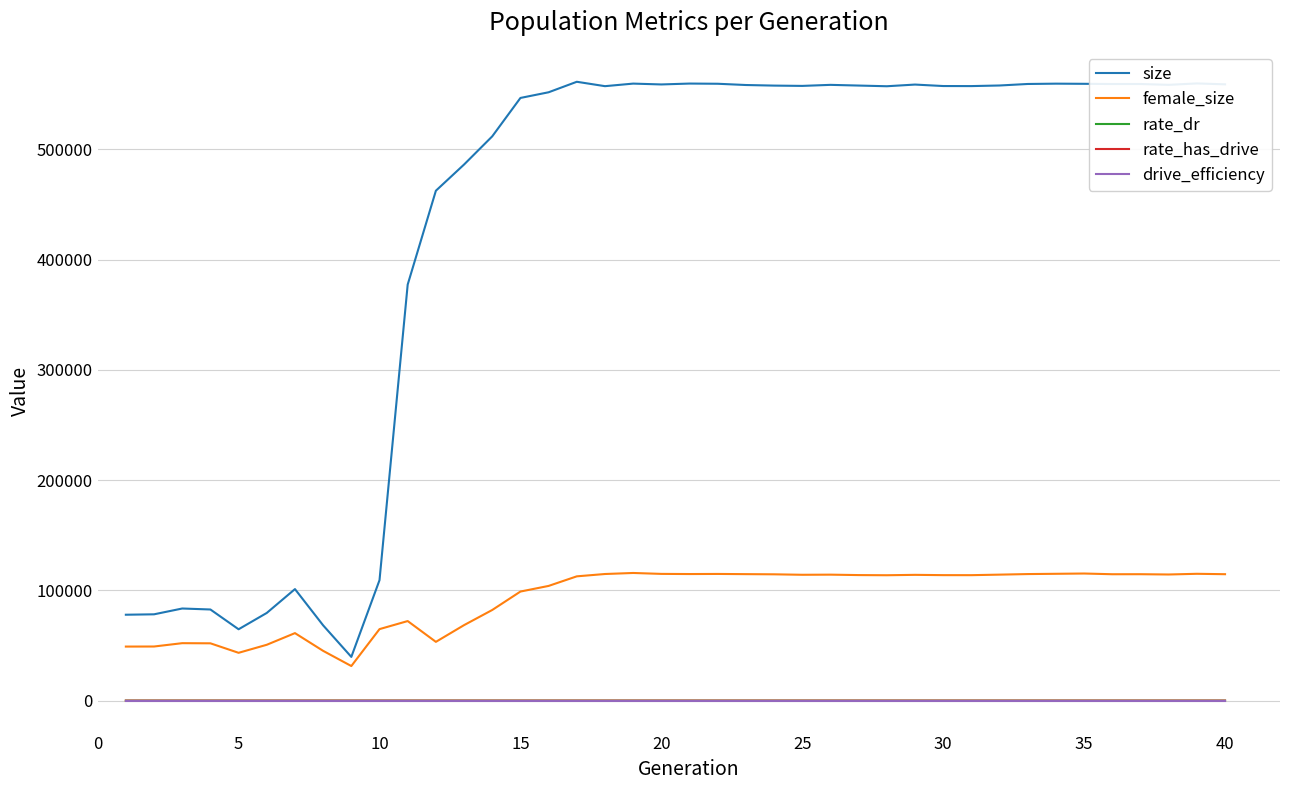

Does the chart display data point markers on the line(s)?

No